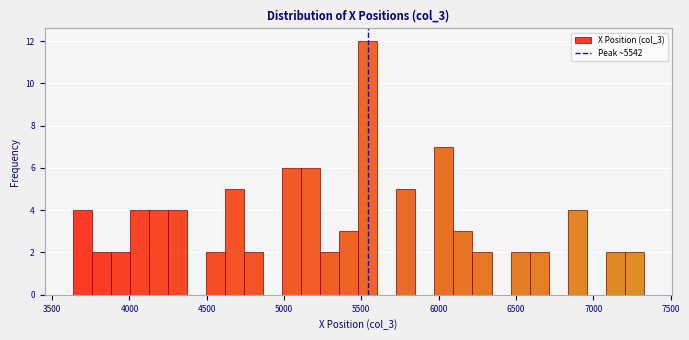

Around what value on the x-axis is the tallest bar? Give the approximate position of its centre, as read against the axis.

5550